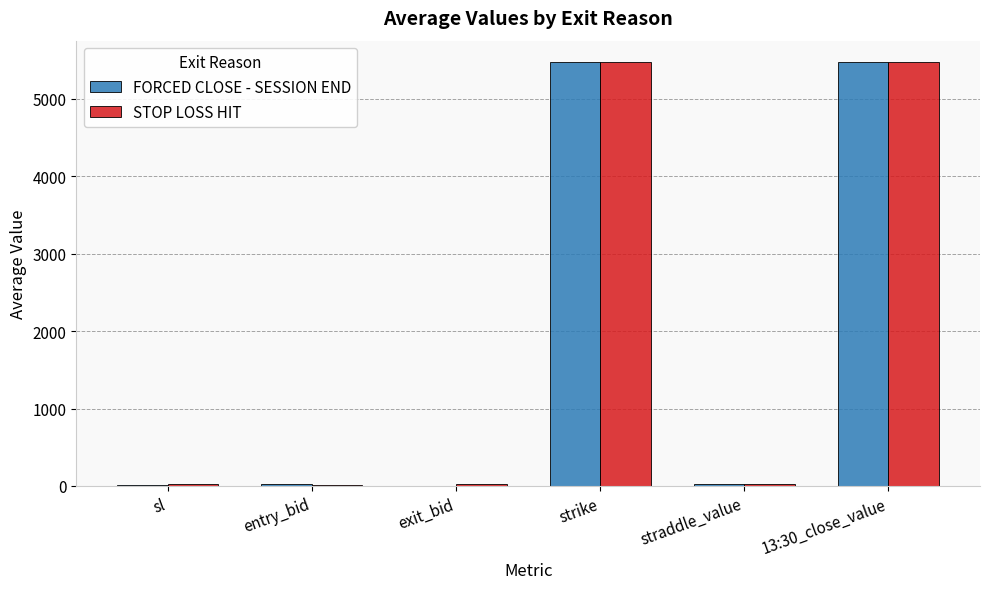

What is the total value across all series at strike?

10945.5